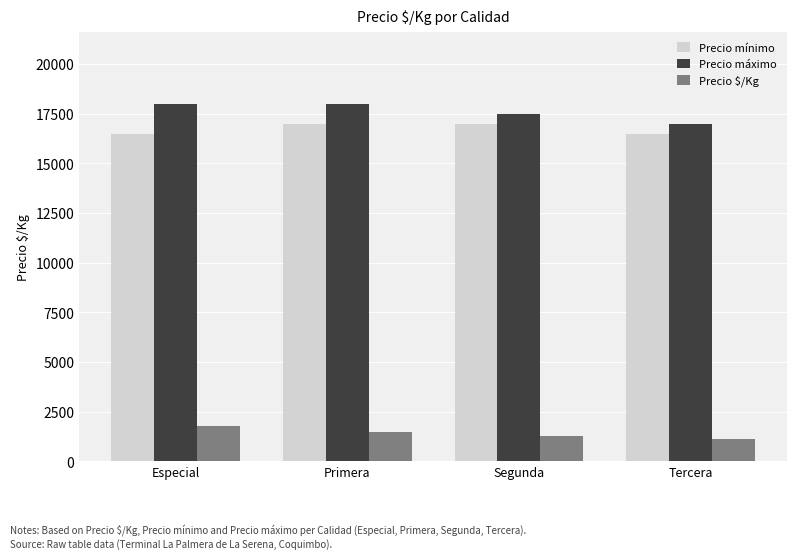

Which series has the widest spread of values?

Precio máximo